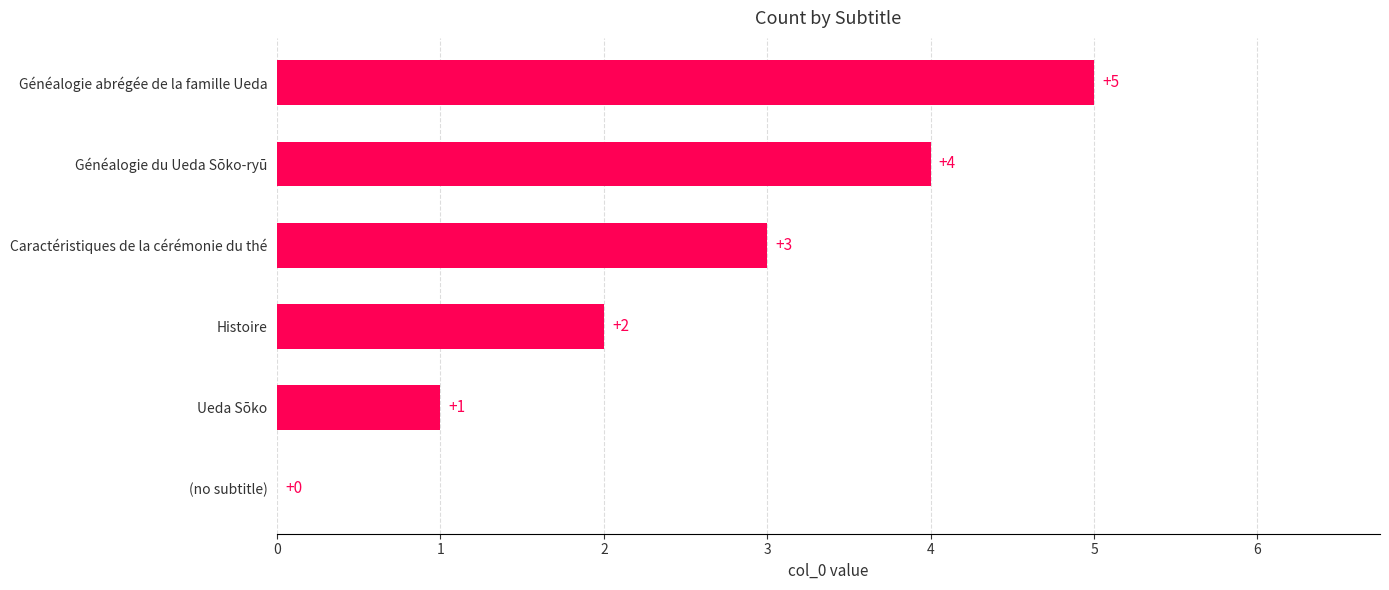

The value at Généalogie du Ueda Sōko-ryū is 6. True or false?

False